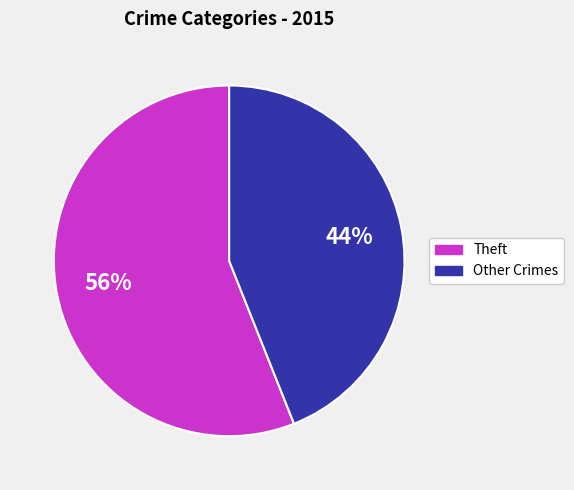

To the nearest percent, what is the average slice percentage?

50%